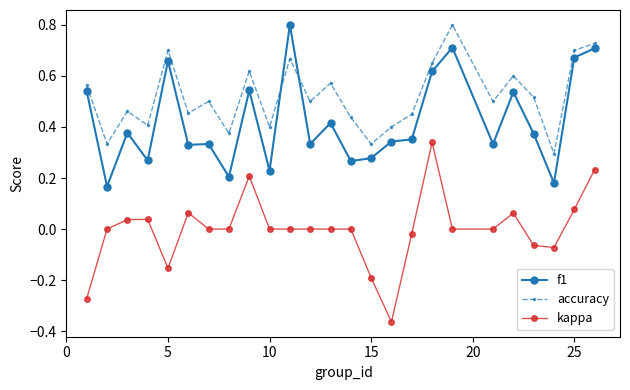

Which series has the widest spread of values?

kappa